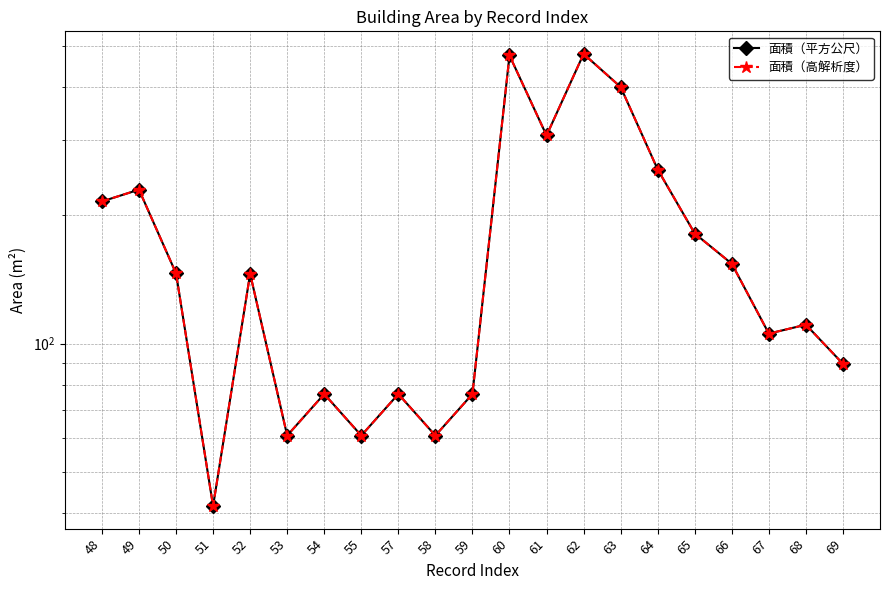

Where is 面積（平方公尺） nearest to the value 259?

64